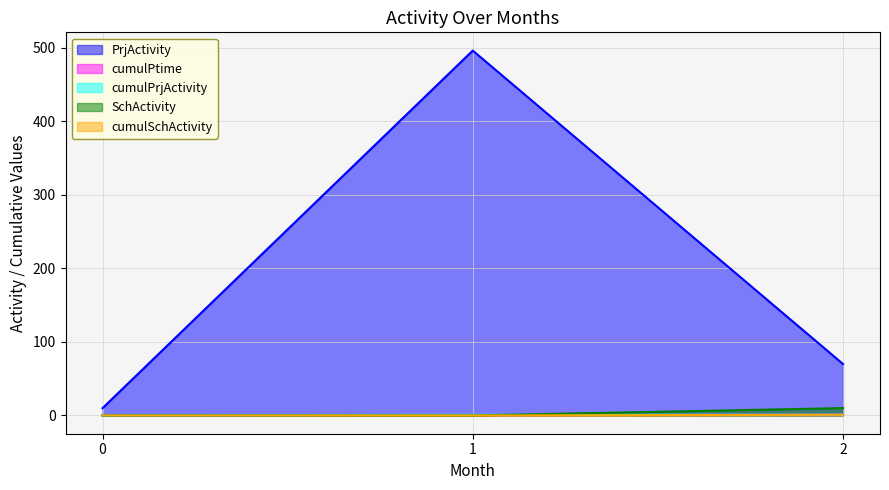

What are all the series names shown in the legend?

PrjActivity, cumulPtime, cumulPrjActivity, SchActivity, cumulSchActivity